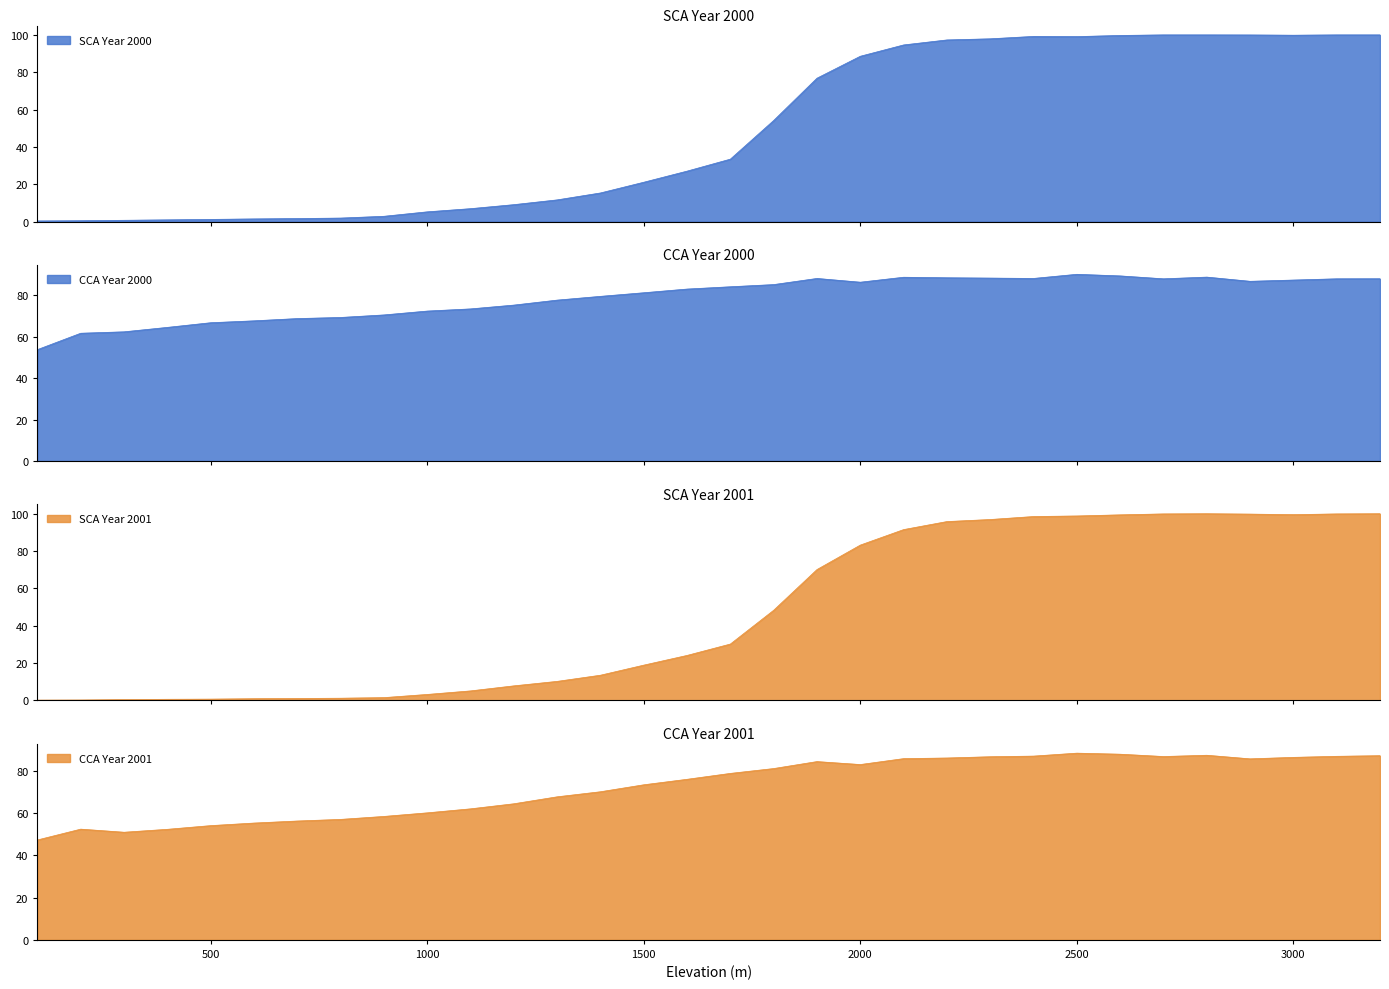

True or false: SCA_2000 and CCA_2000 intersect in this chart.

True